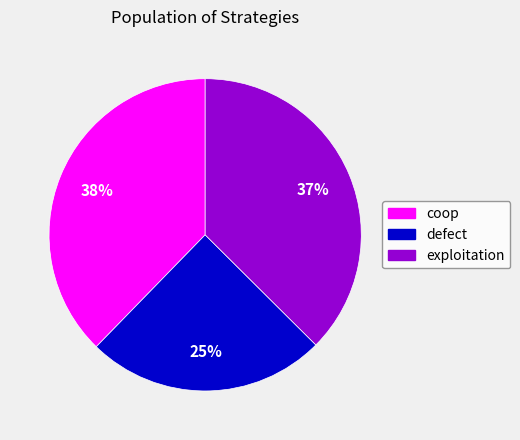

What is the smallest slice in the pie chart?

defect